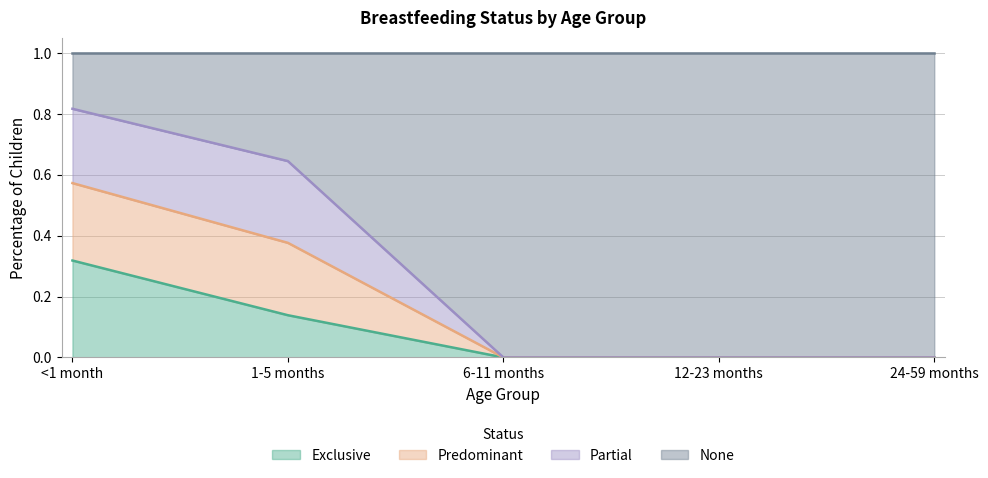

True or false: Exclusive has a value of 0.0 at 6-11 months.

True